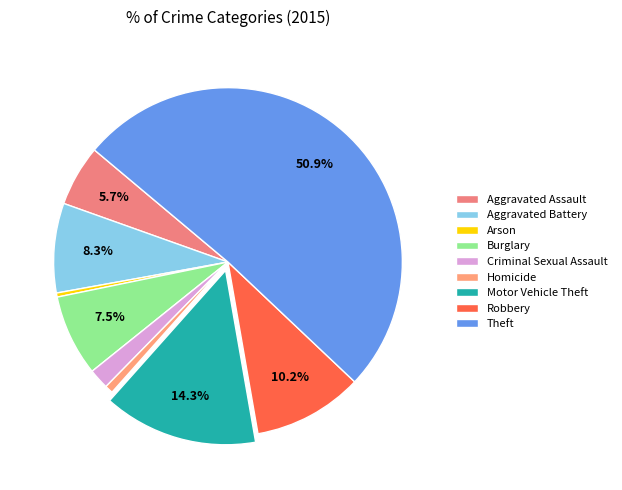

How much of the chart is everything except Theft?

49.1%